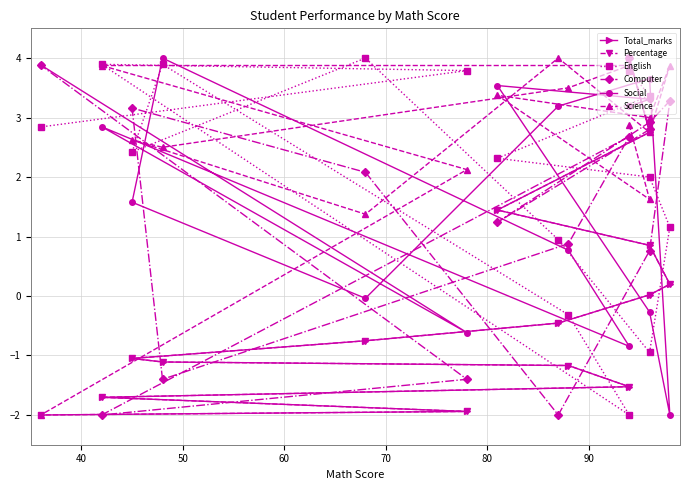

How many values in English are below zero?

3